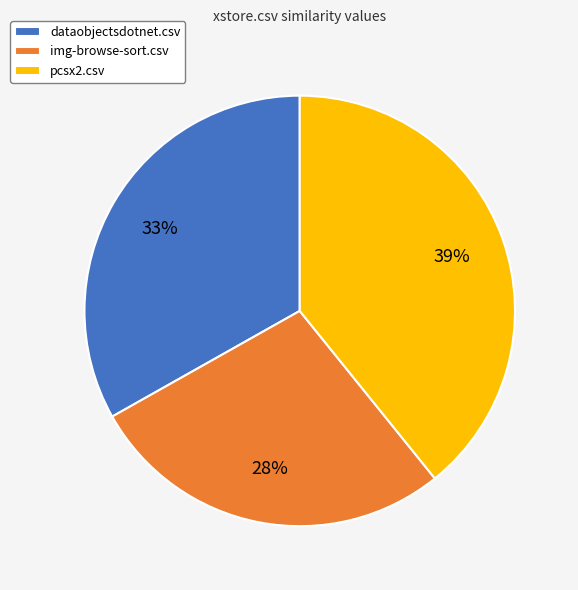

To the nearest percent, what is the difference between the dataobjectsdotnet.csv and pcsx2.csv slice percentages?

6%